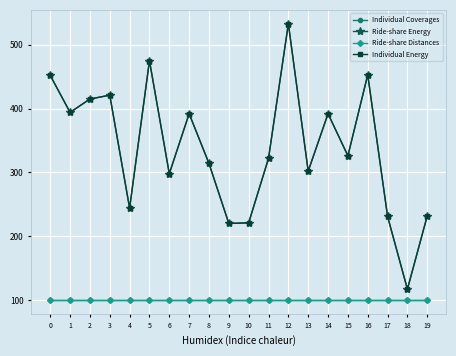

True or false: Ride-share Distances and Ride-share Energy intersect in this chart.

False